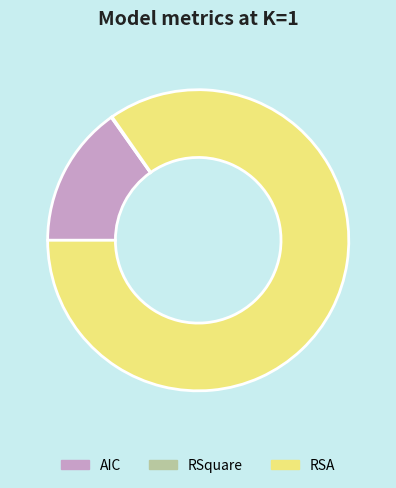

What is the ratio of the value at RSA to the value at AIC?

5.6